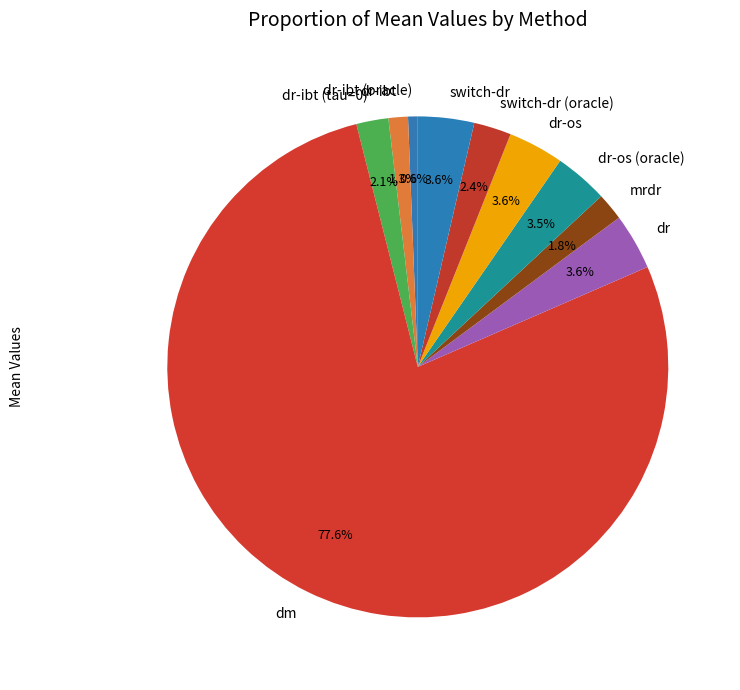

What is the majority slice?

dm